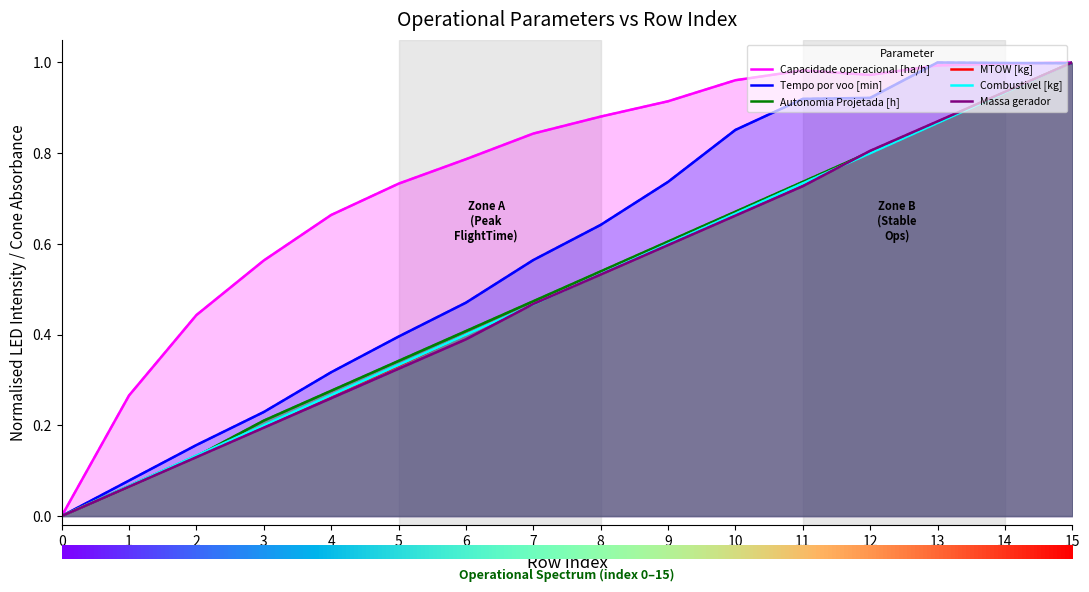

What is the value of the Capacidade operacional [ha/h] point at the 11th from the left?

1.0